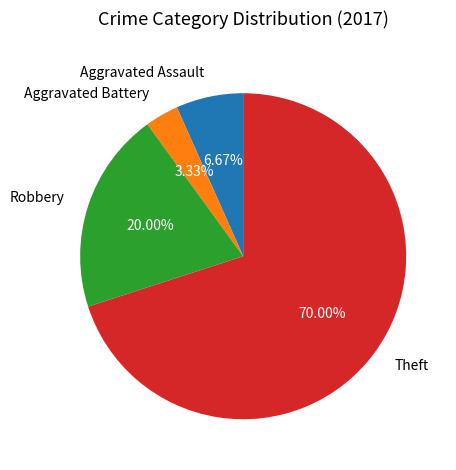

Which slice represents more than half of the pie?

Theft